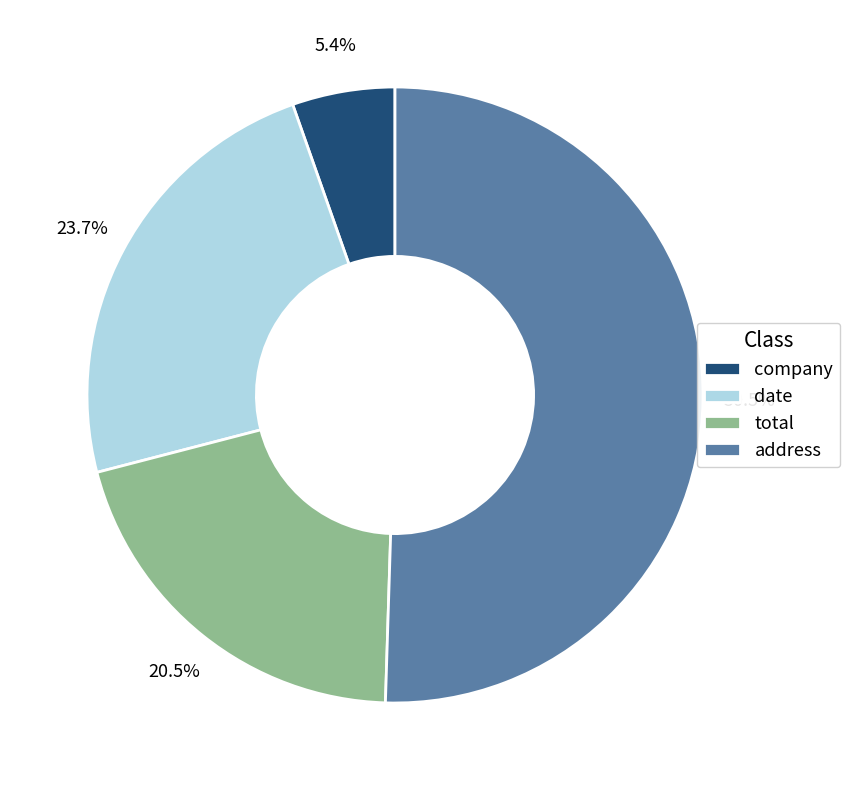

Rank the categories by value from highest to lowest.

address, date, total, company